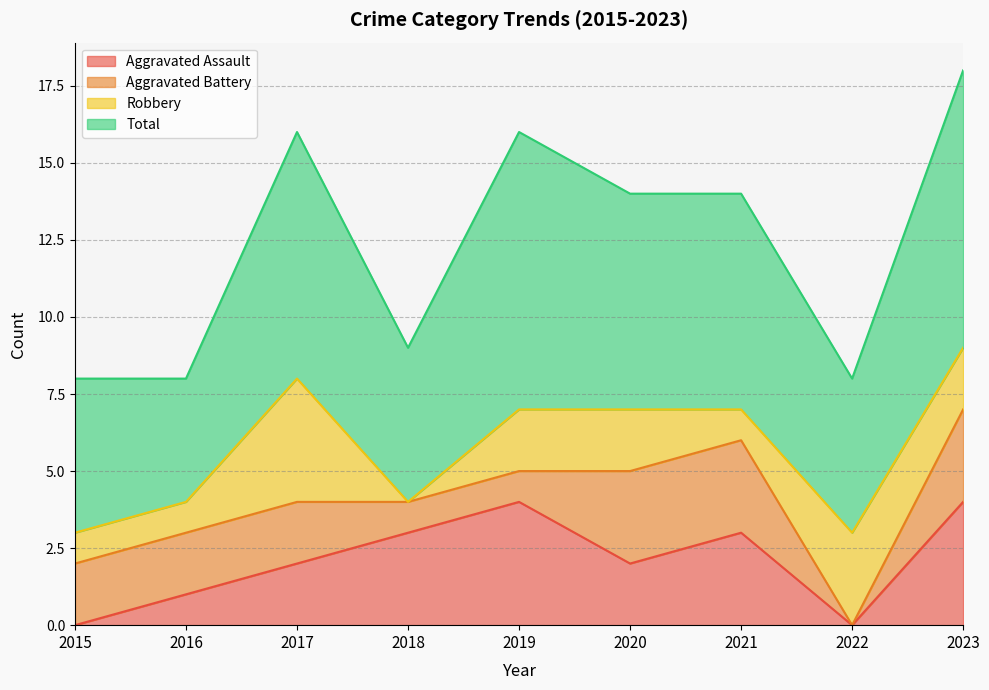

True or false: Aggravated Battery and Aggravated Assault intersect in this chart.

True